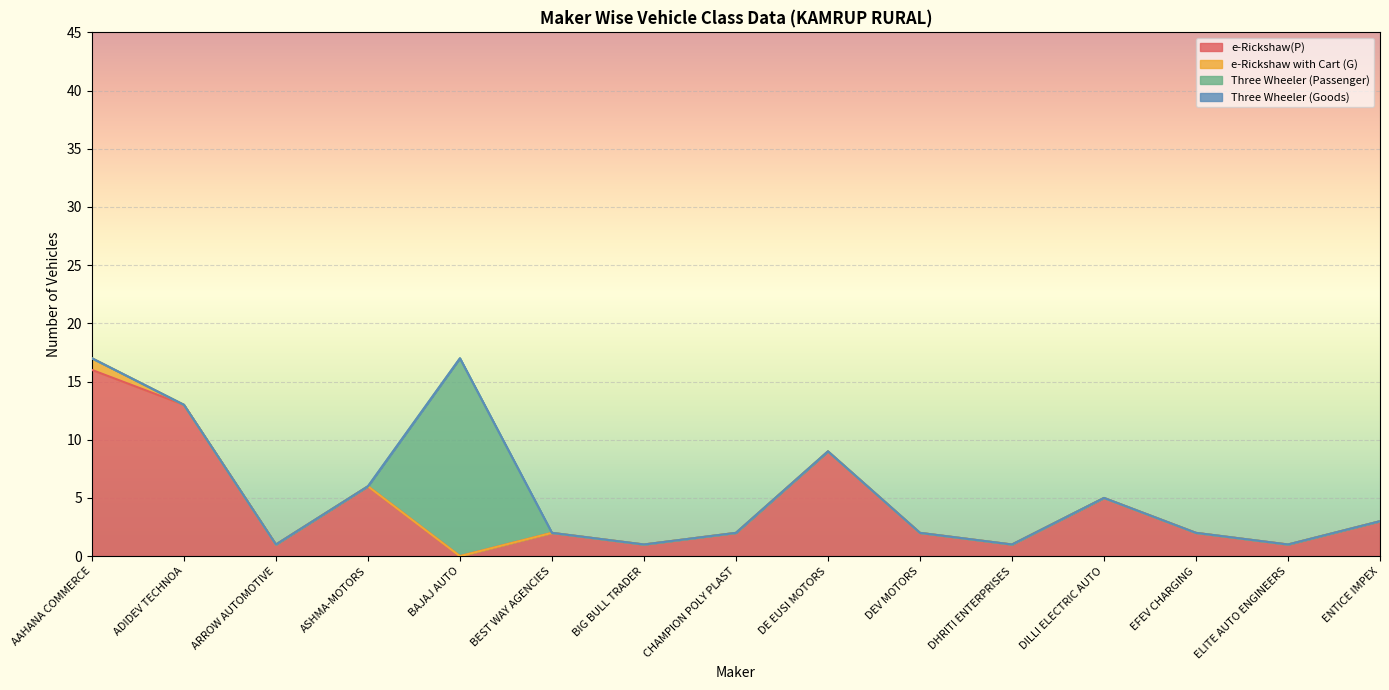

Is the value of e-Rickshaw(P) at CHAMPION POLY PLAST greater than the value of Three Wheeler (Passenger) at CHAMPION POLY PLAST?

Yes